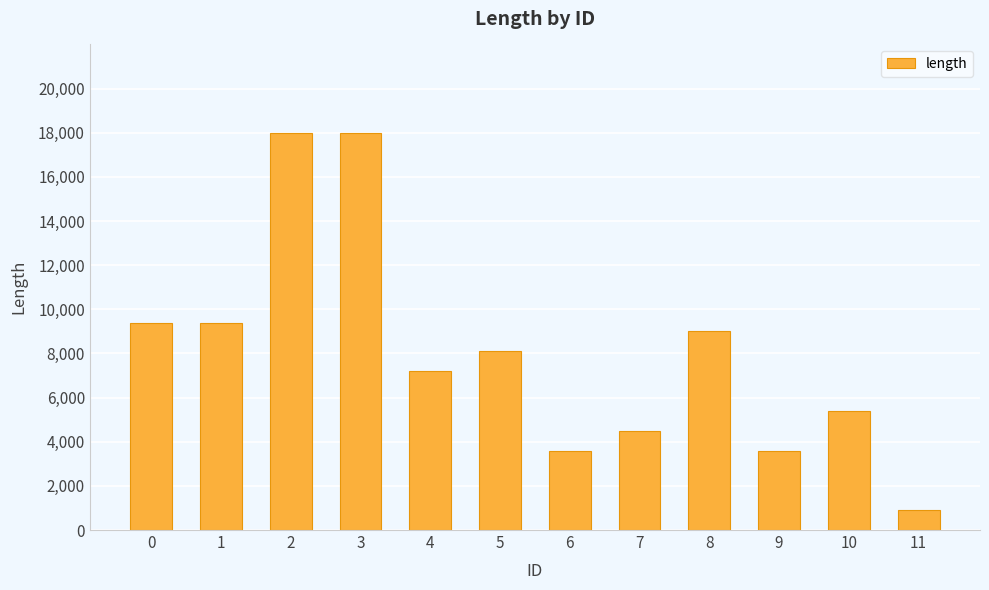

Reading right to left, list all the values displayed in this chart.

11=900	10=5400	9=3600	8=9000	7=4500	6=3600	5=8100	4=7200	3=18000	2=18000	1=9400	0=9400